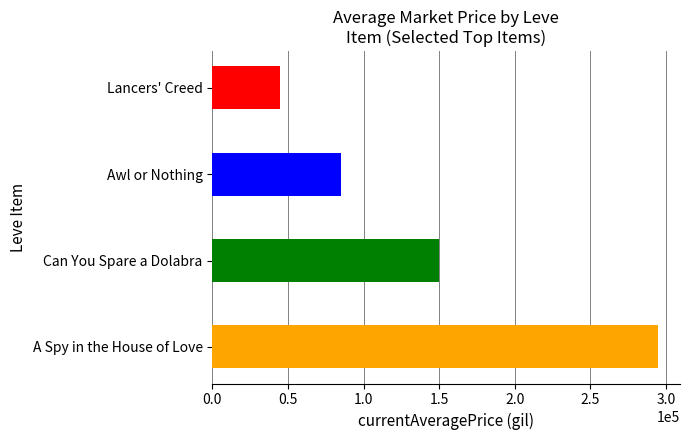

The value at Mors Dagger is 138269.2. True or false?

False